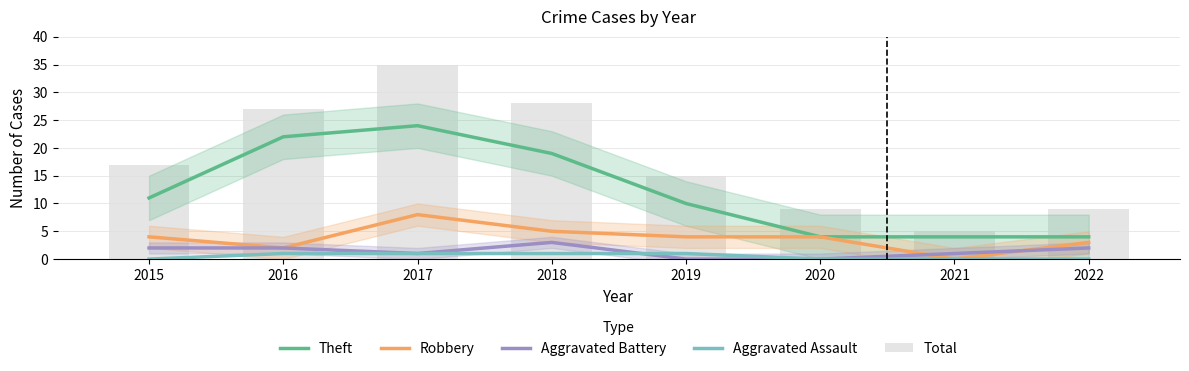

Rank the series at 2022 from lowest to highest value.

Aggravated Assault, Aggravated Battery, Robbery, Theft, Total